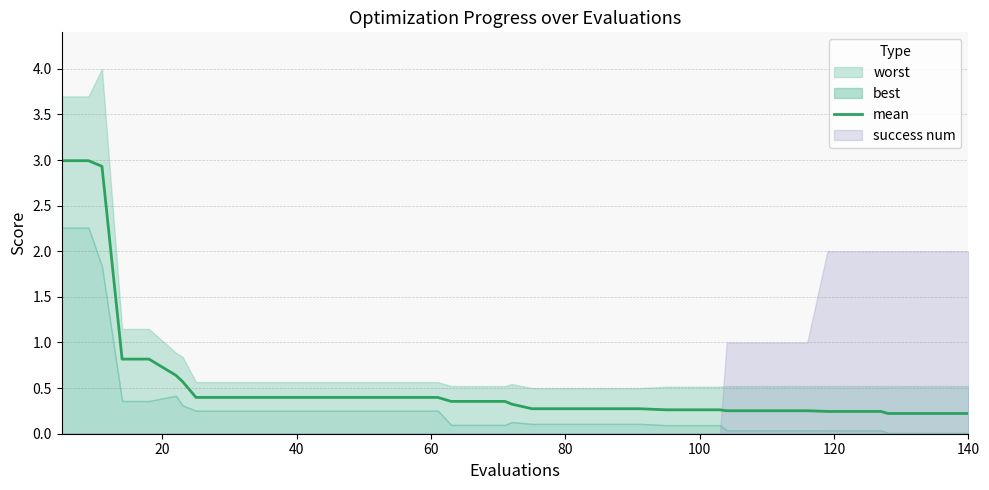

The chart shows a value of 0.1 at 37. True or false?

False